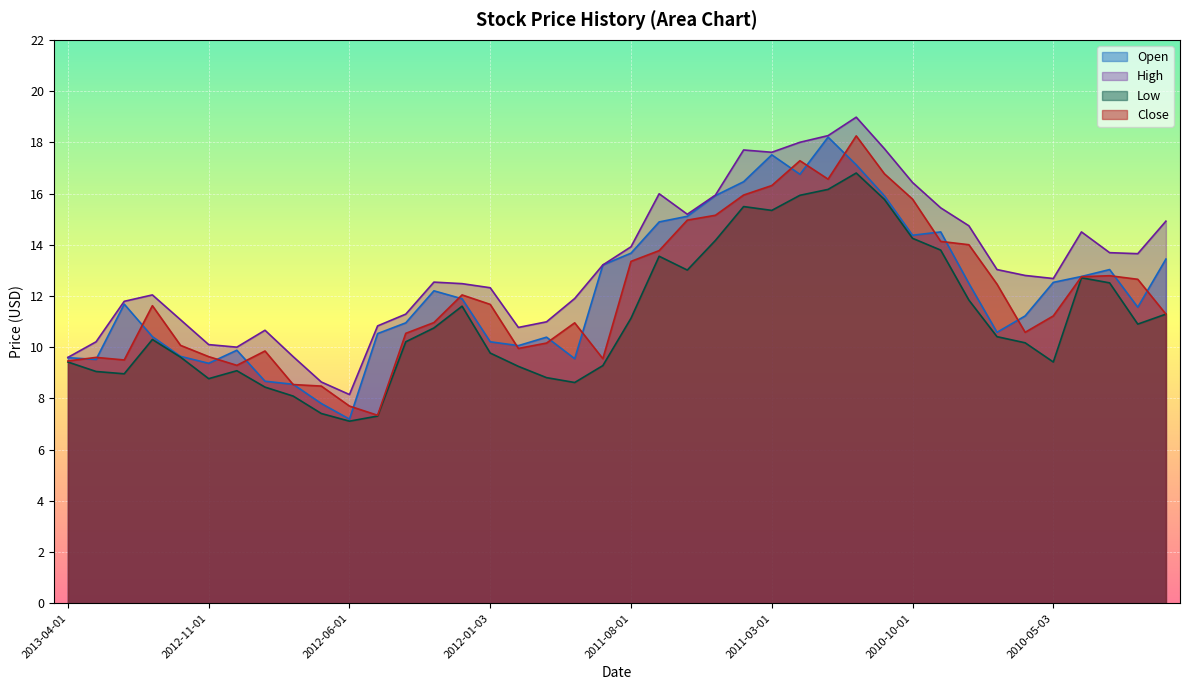

True or false: High has more than 0 points higher than both neighbors.

True